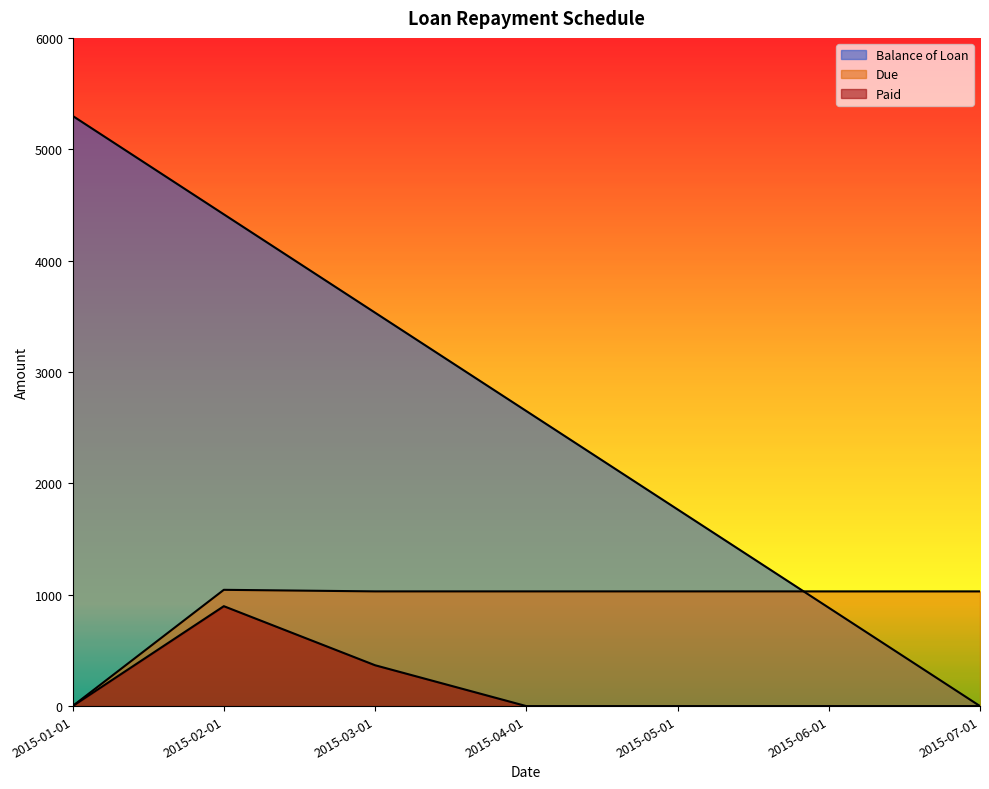

True or false: Paid and Due intersect in this chart.

False